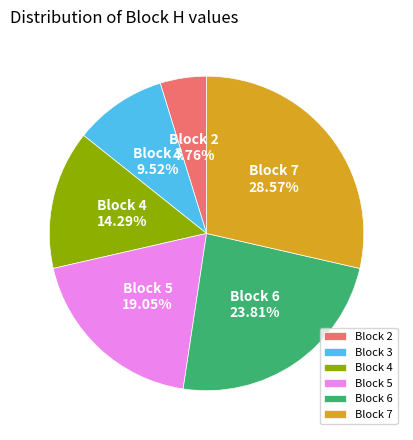

Is the sum of Block 7 and Block 3 greater than half?

No